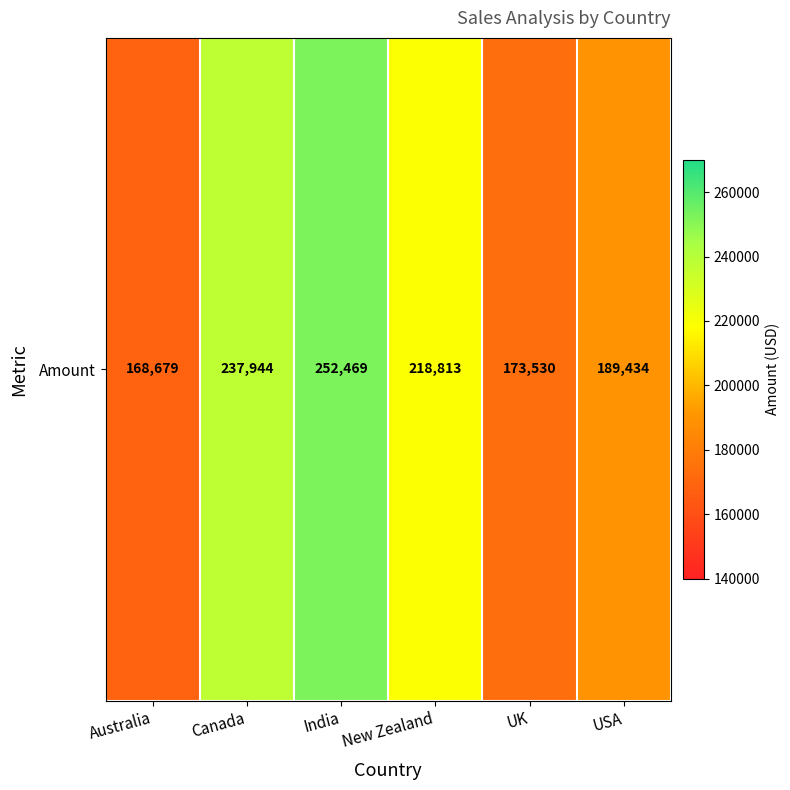

What is the average value?

206812